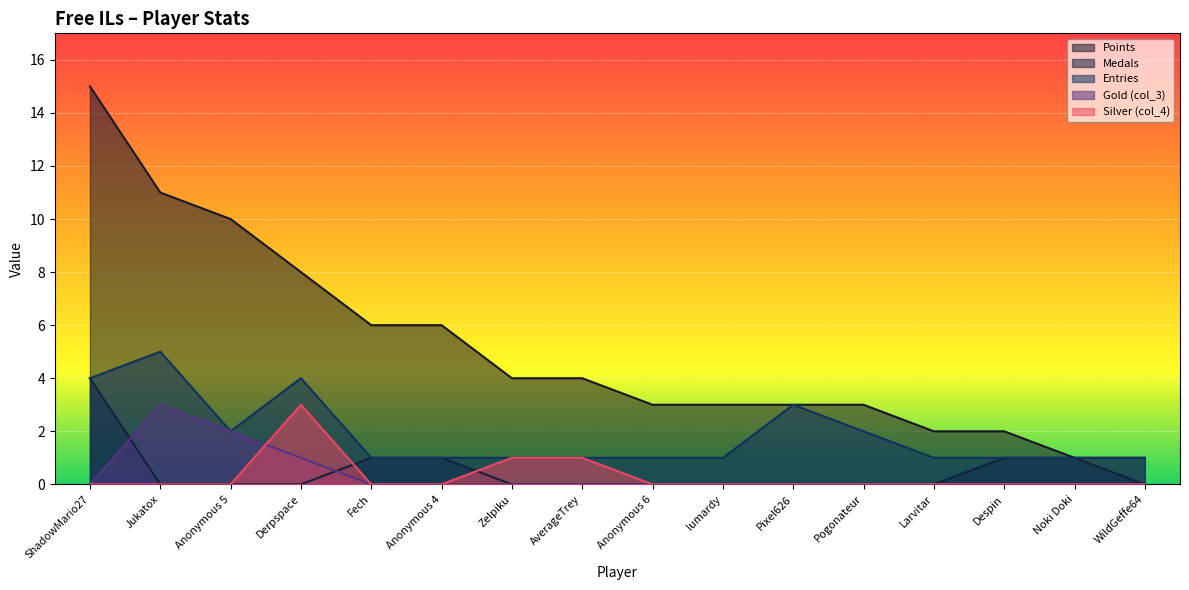

Is it true that Silver (col_4) equals 1 at Derpspace?

False